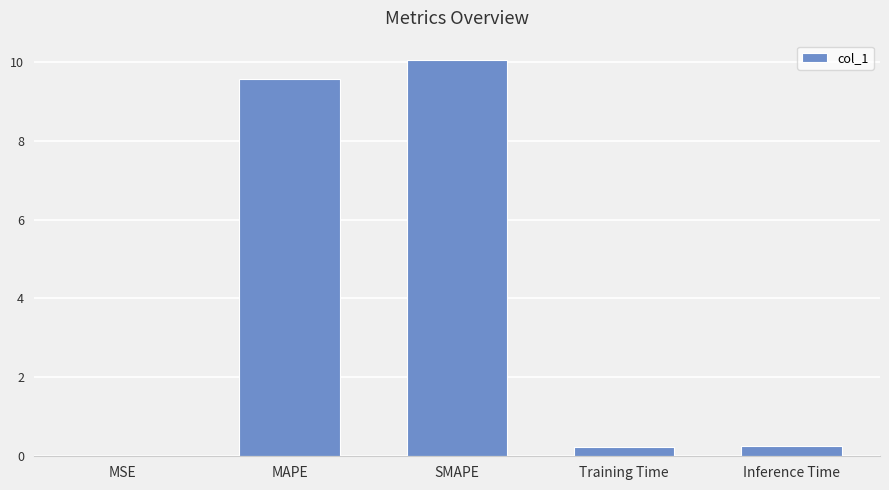

Are the bars horizontal?

No